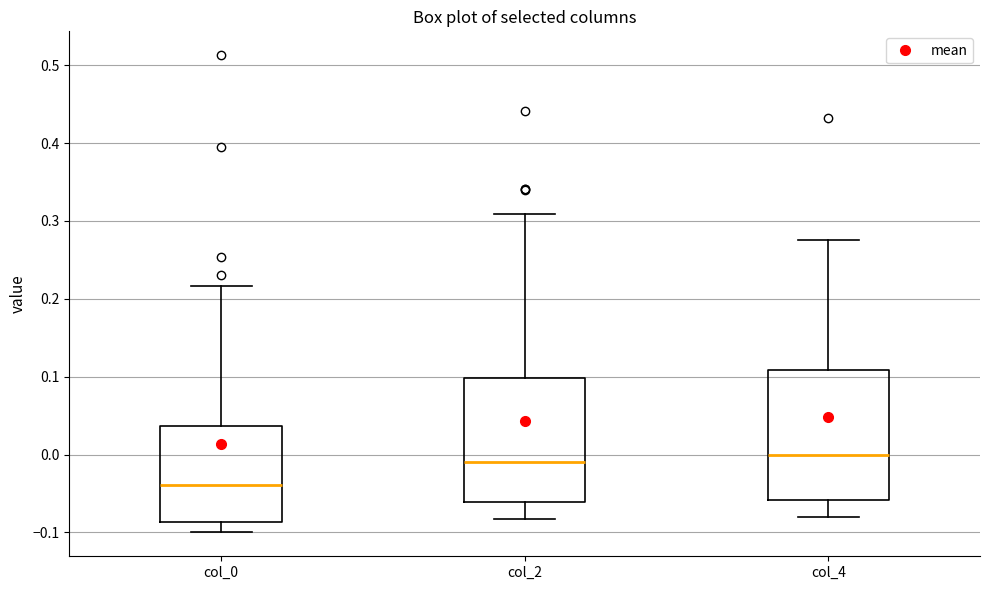

Reading left to right, read every box against the y-axis: the position of its median line, the range the box covers, and the ends of its whiskers. The values are not printed on the chart, so give them approximately, as read against the axis.

col_0: median -0.04, box -0.09 to 0.04, whiskers -0.10 to 0.22
col_2: median -0.01, box -0.06 to 0.10, whiskers -0.08 to 0.31
col_4: median 0.00, box -0.06 to 0.11, whiskers -0.08 to 0.28